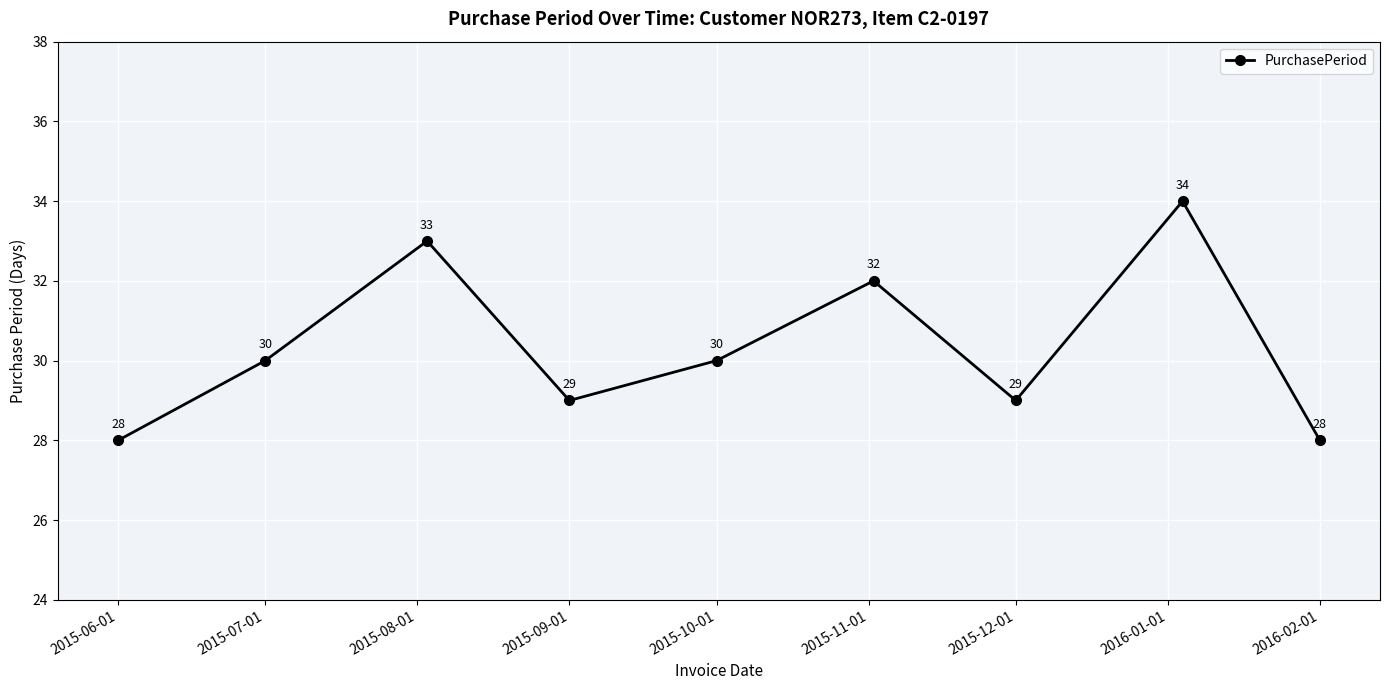

What is the minimum value shown in the chart?

28